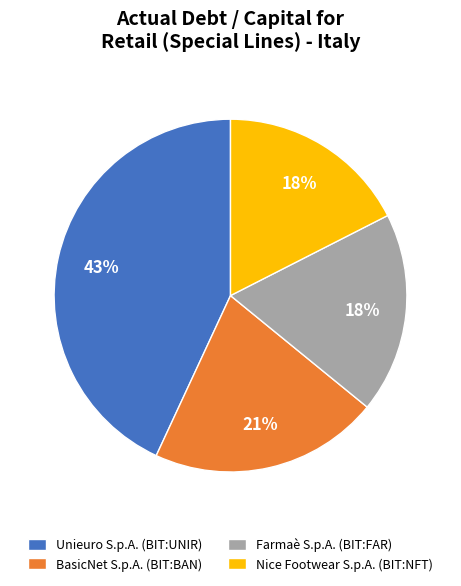

Which has a higher value, BasicNet S.p.A. (BIT:BAN) or Farmaè S.p.A. (BIT:FAR)?

BasicNet S.p.A. (BIT:BAN)